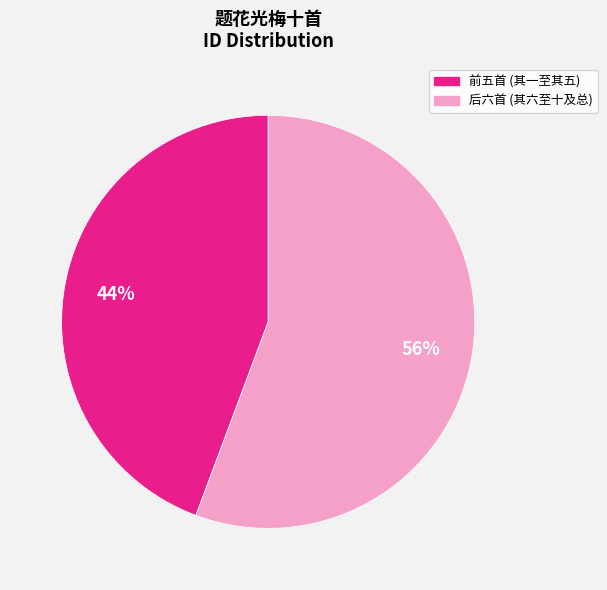

Is there a majority slice in this chart?

Yes